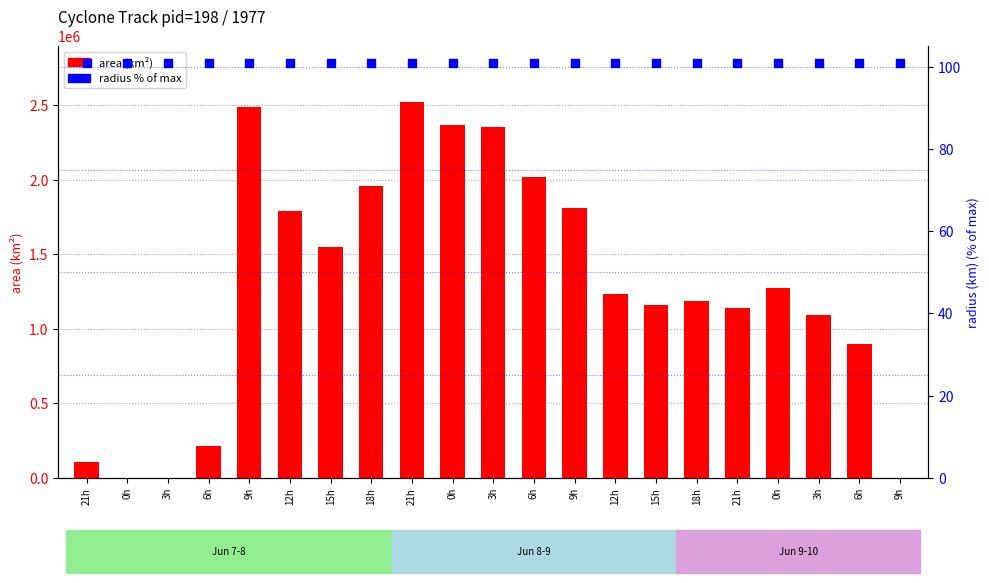

Which series contains the lowest Y value?

area (km²)